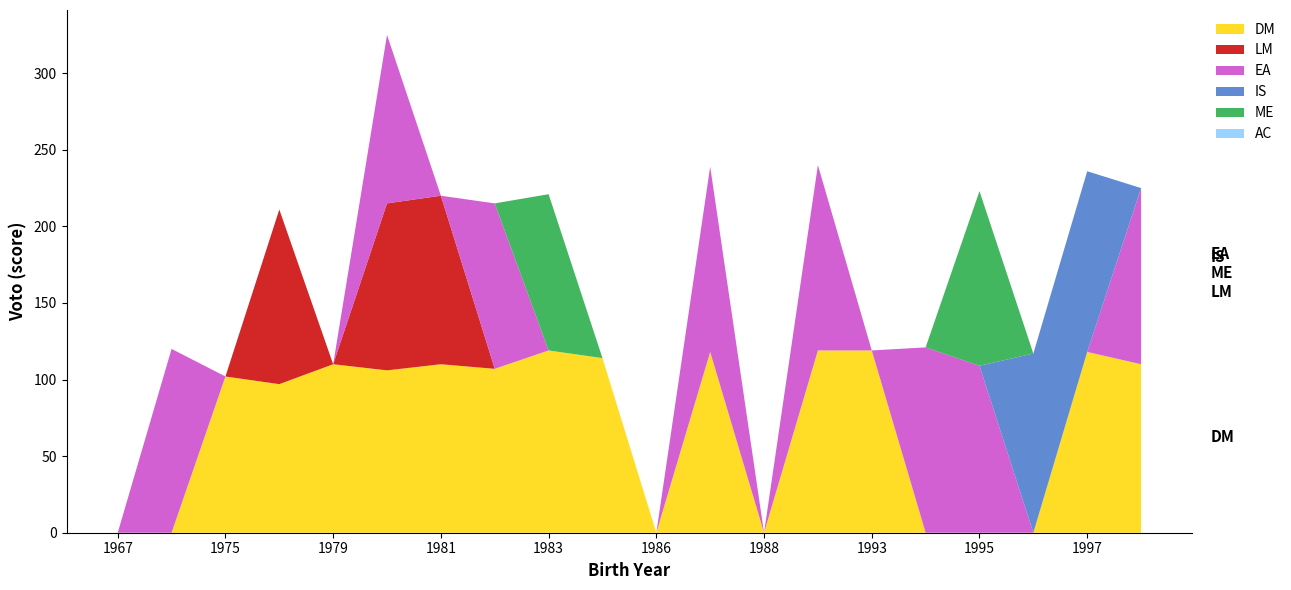

Reading right to left, transcribe all the data shown in this chart.

DM: 110	118	0	0	0	119	119	0	118	0	114	119	107	110	106	110	97	102	0	0
LM: 0	0	0	0	0	0	0	0	0	0	0	0	0	110	109	0	114	0	0	0
EA: 115	0	0	109	121	0	121	0	121	0	0	0	108	0	110	0	0	0	120	0
IS: 0	118	117	0	0	0	0	0	0	0	0	0	0	0	0	0	0	0	0	0
ME: 0	0	0	114	0	0	0	0	0	0	0	102	0	0	0	0	0	0	0	0
AC: 0	0	0	0	0	0	0	0	0	0	0	0	0	0	0	0	0	0	0	0